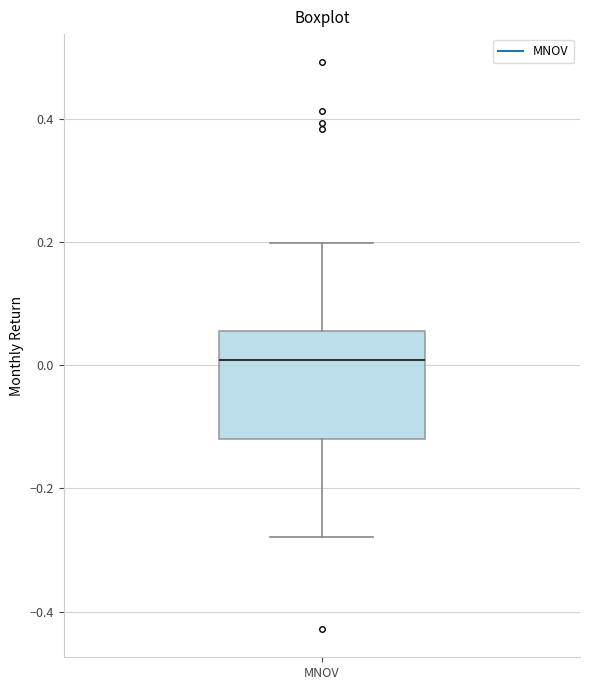

Transcribe this box plot: give where the median line is, the range the box spans, and where the two whiskers end, as read against the y-axis. The values are not printed on the chart, so give them approximately, as read against the axis.

median 0.00, box -0.12 to 0.06, whiskers -0.28 to 0.20